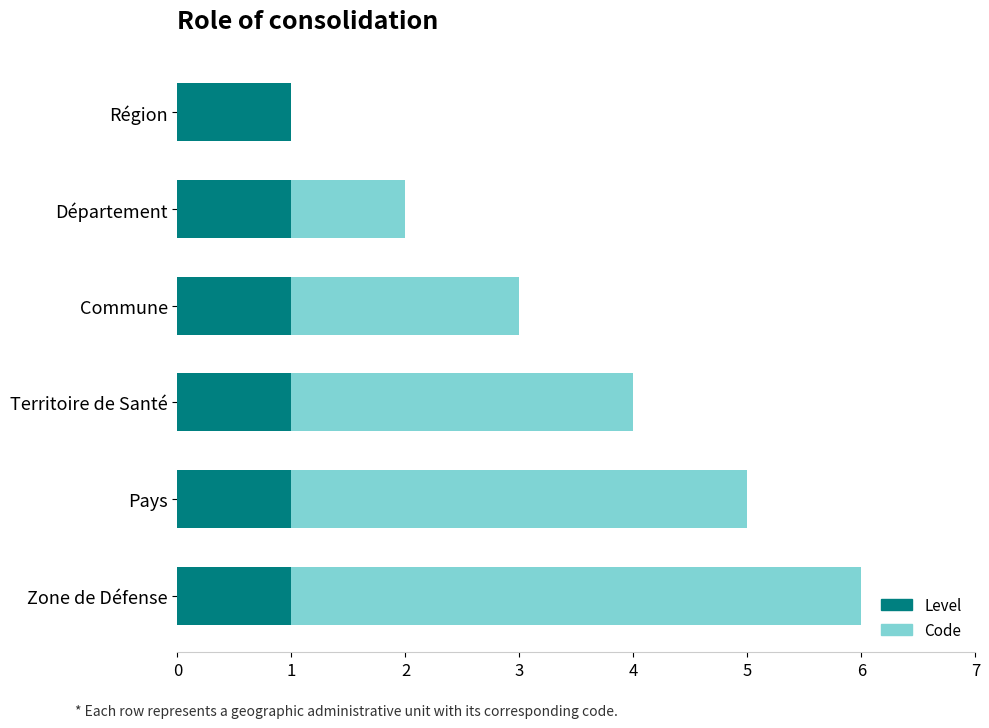

What is the sum of all Level values?

6